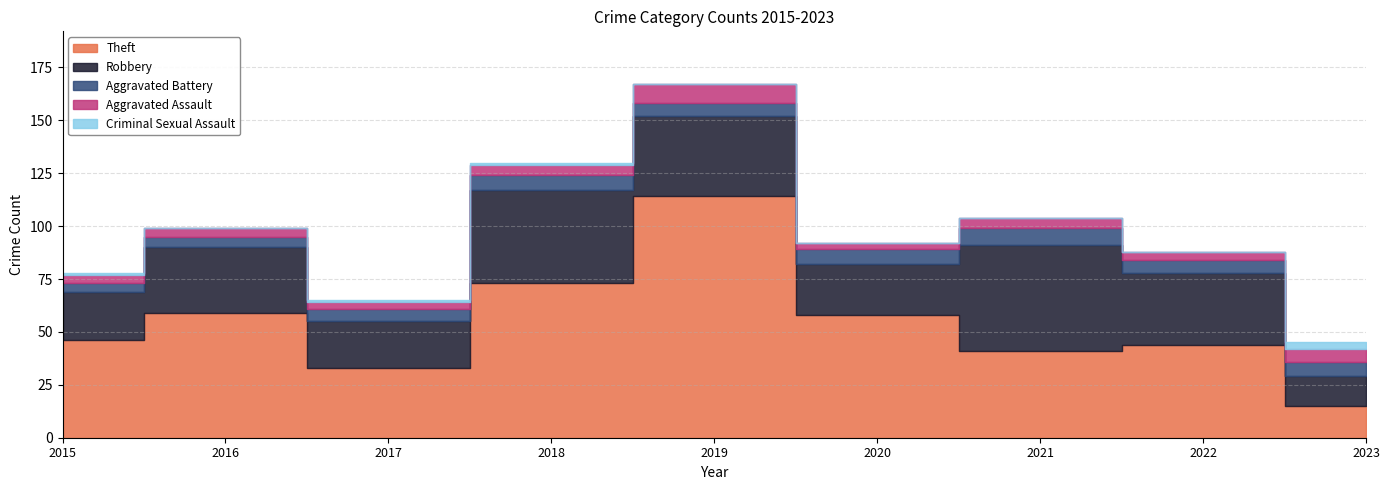

What is the maximum value for Theft?

114